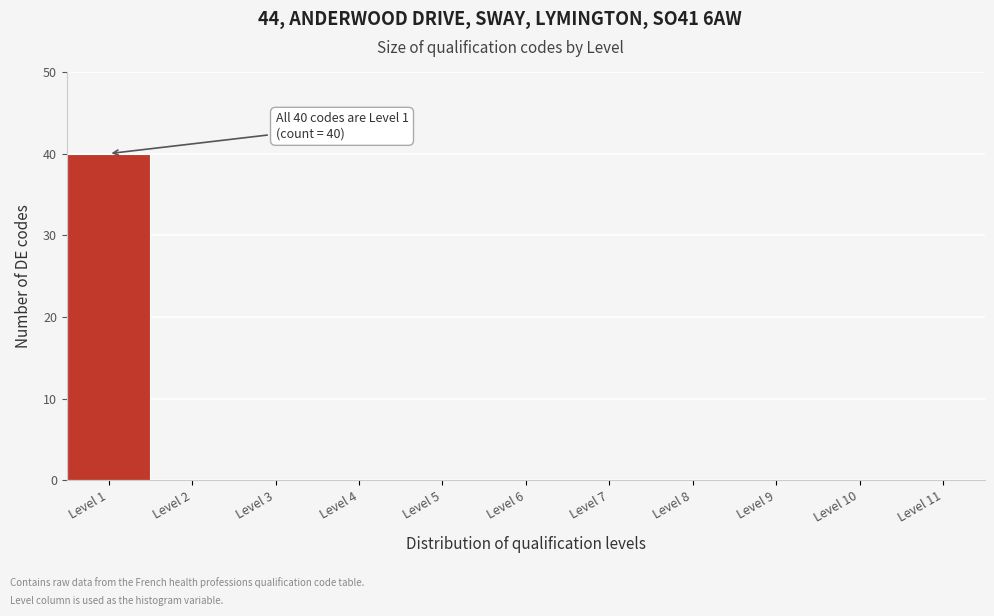

Over which range of the x-axis is the bar tallest?

0.5 to 1.5